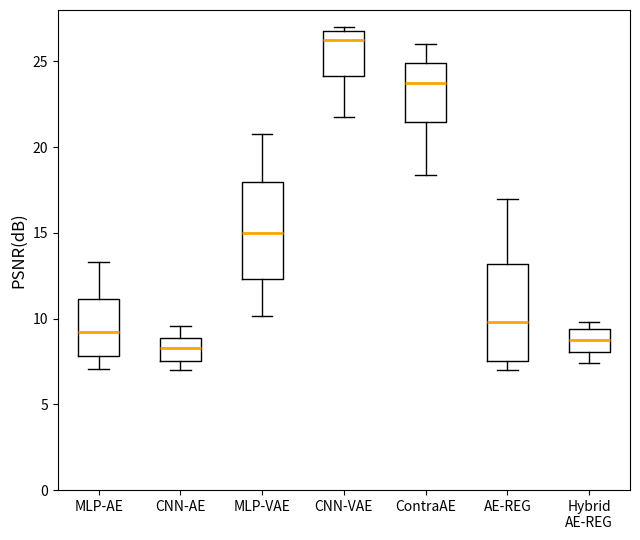

Reading left to right, transcribe this box plot: for each box, give where its median line is, the range the box spans, and where its two whiskers end, as read against the y-axis. The values are not printed on the chart, so give them approximately, as read against the axis.

MLP-AE: median 9.0, box 8.0 to 11.0, whiskers 7.0 to 13.5
CNN-AE: median 8.5, box 7.5 to 9.0, whiskers 7.0 to 9.5
MLP-VAE: median 15.0, box 12.5 to 18.0, whiskers 10.0 to 20.5
CNN-VAE: median 26.5, box 24.0 to 27.0, whiskers 22.0 to 27.0 (just above the box's upper edge)
ContraAE: median 24.0, box 21.5 to 25.0, whiskers 18.5 to 26.0
AE-REG: median 10.0, box 7.5 to 13.0, whiskers 7.0 to 17.0
Hybrid AE-REG: median 9.0, box 8.0 to 9.5, whiskers 7.5 to 10.0